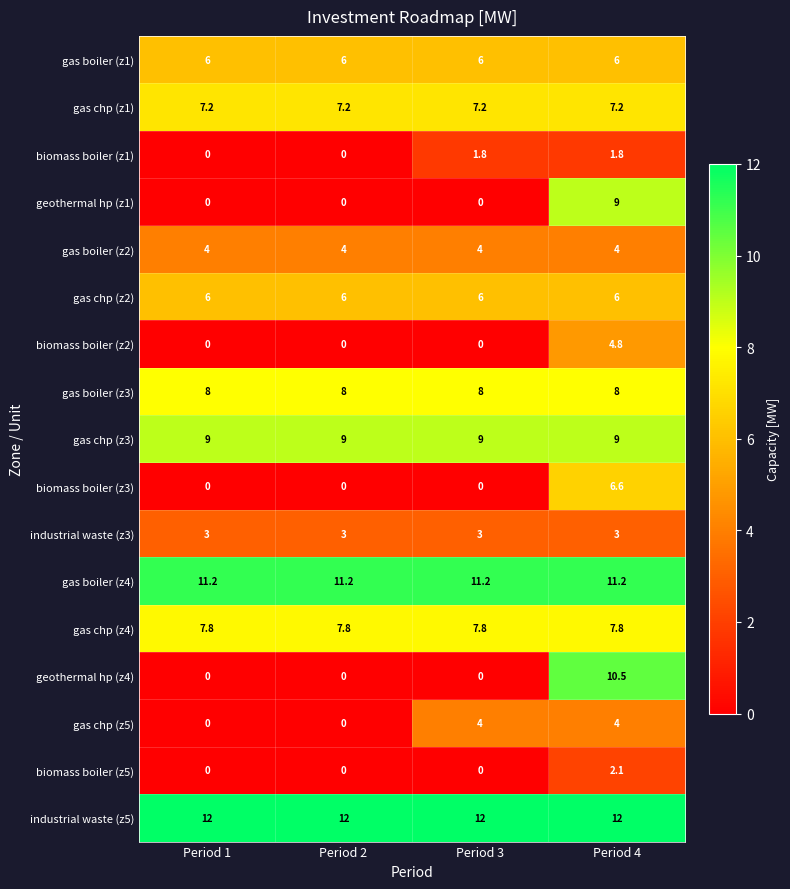

What is the sum of the geothermal hp (z1) values at Period 3 and Period 4?

9.0